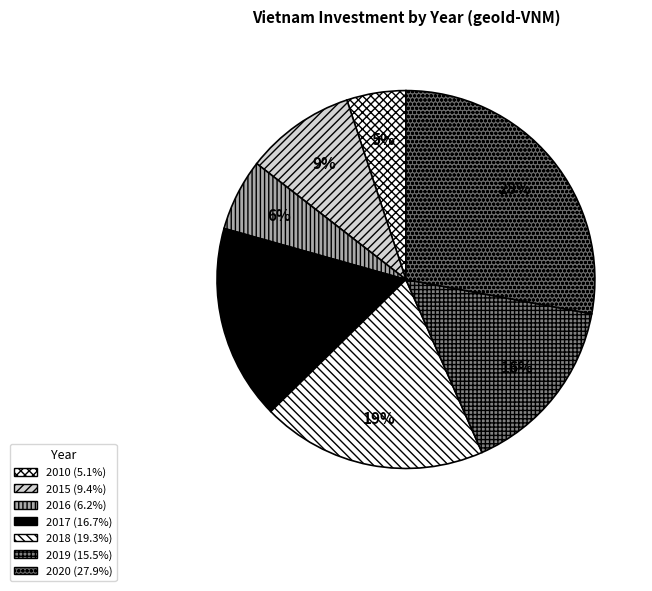

True or false: 2010 accounts for 5% of the total.

True